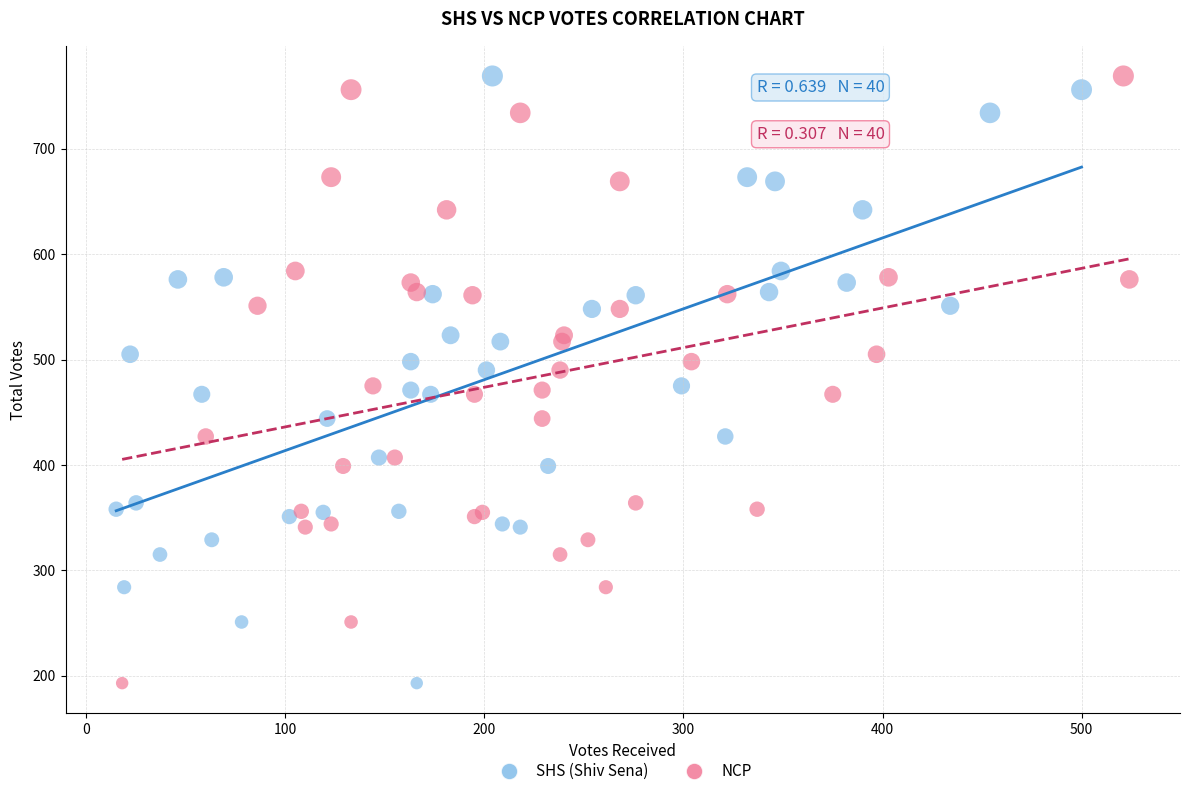

What are all the series names shown in the legend?

SHS (Shiv Sena), NCP